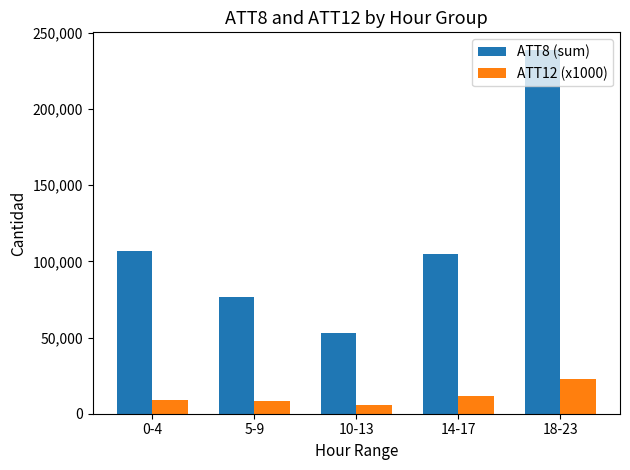

What is the average value of the ATT8 (sum) series?

115960.0